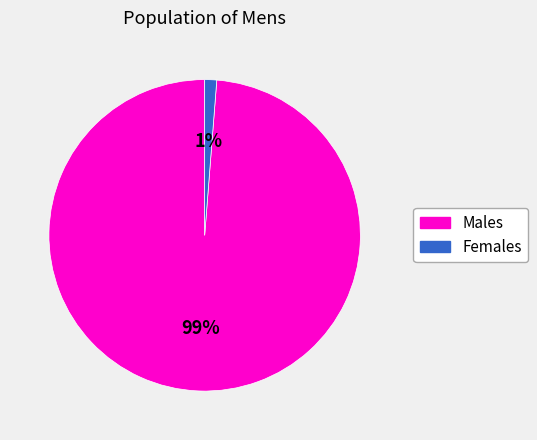

Which slice is the smallest?

Females